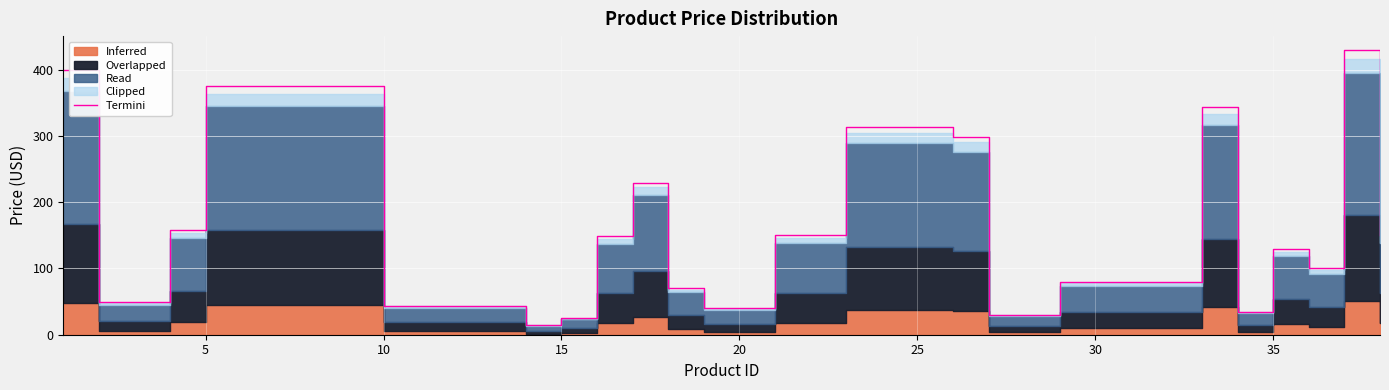

What is the maximum value for Termini?

429.0